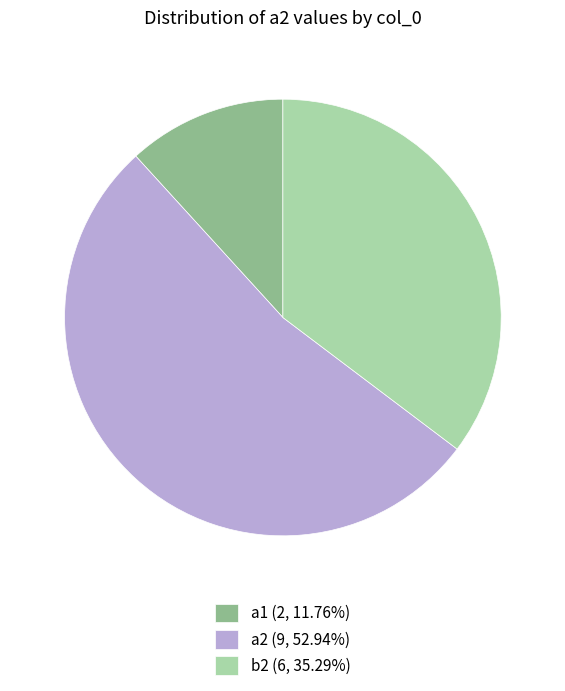

Approximately how many times larger is the value at b2 (6, 35.29%) compared to a1 (2, 11.76%)?

3.0